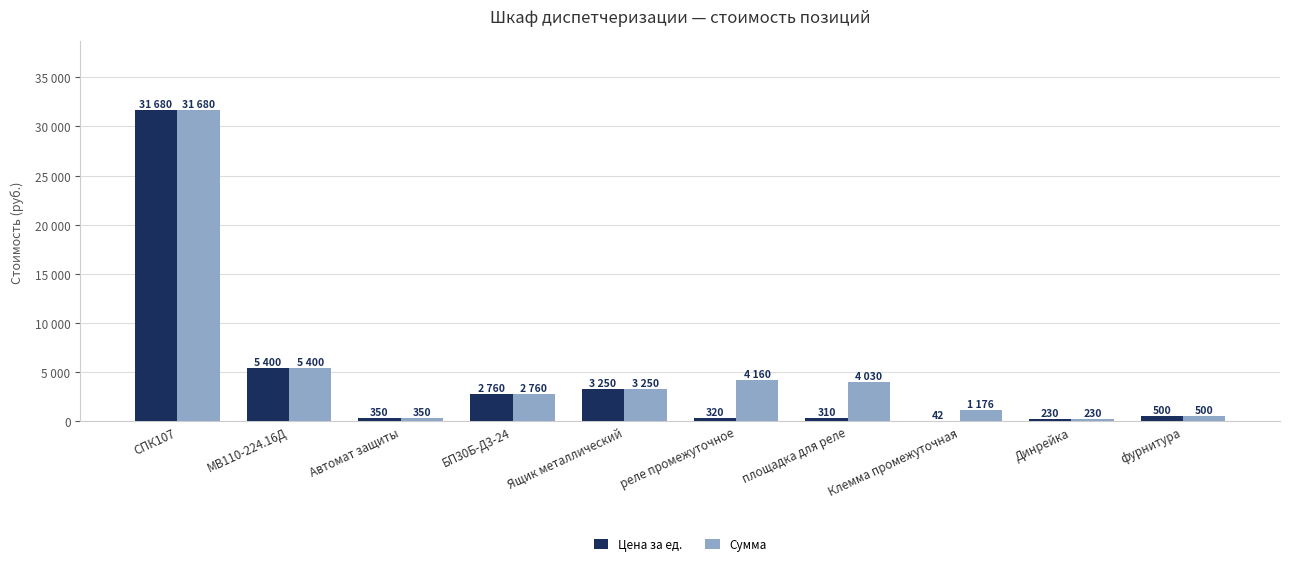

At which category is the sum across all series the highest?

СПК107